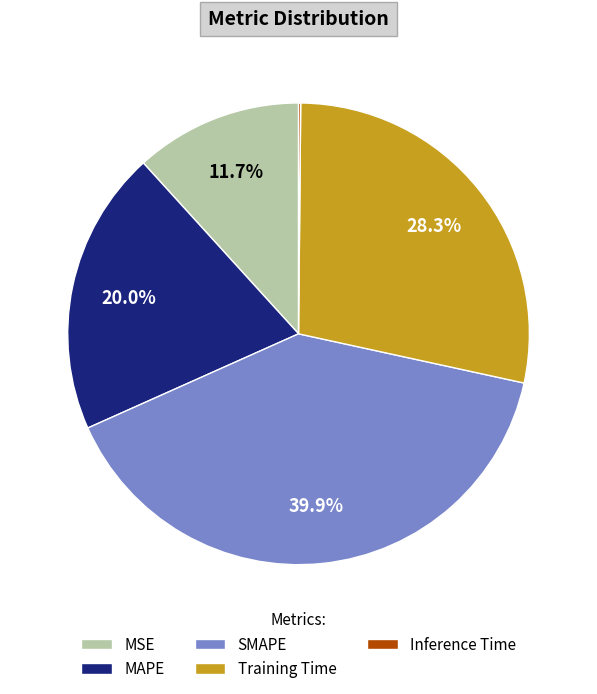

True or false: SMAPE accounts for 40% of the total.

True